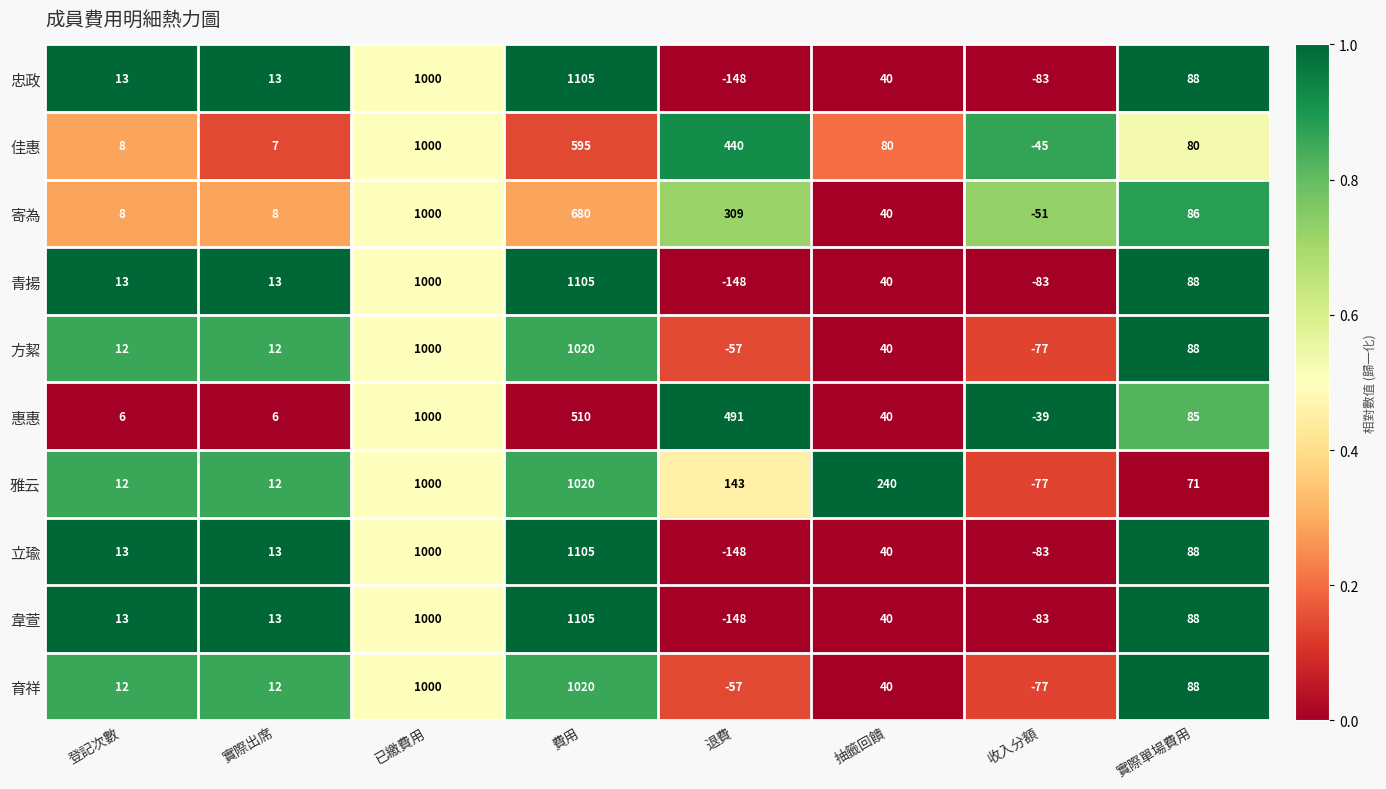

The 寄為 series shows 292 at 費用. True or false?

False